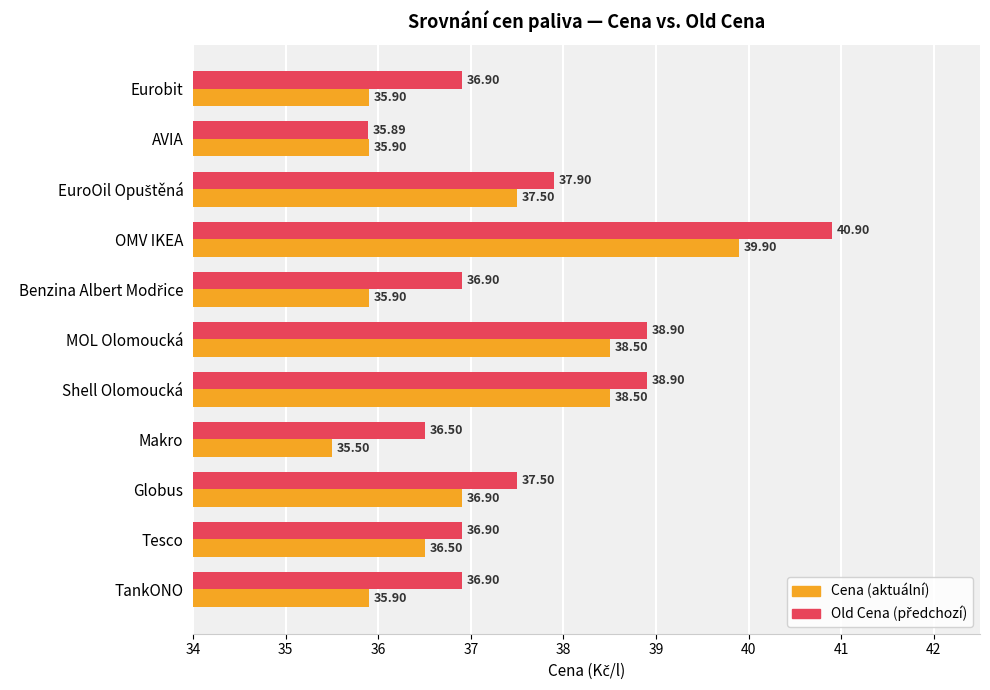

At which category is the sum across all series the highest?

OMV IKEA